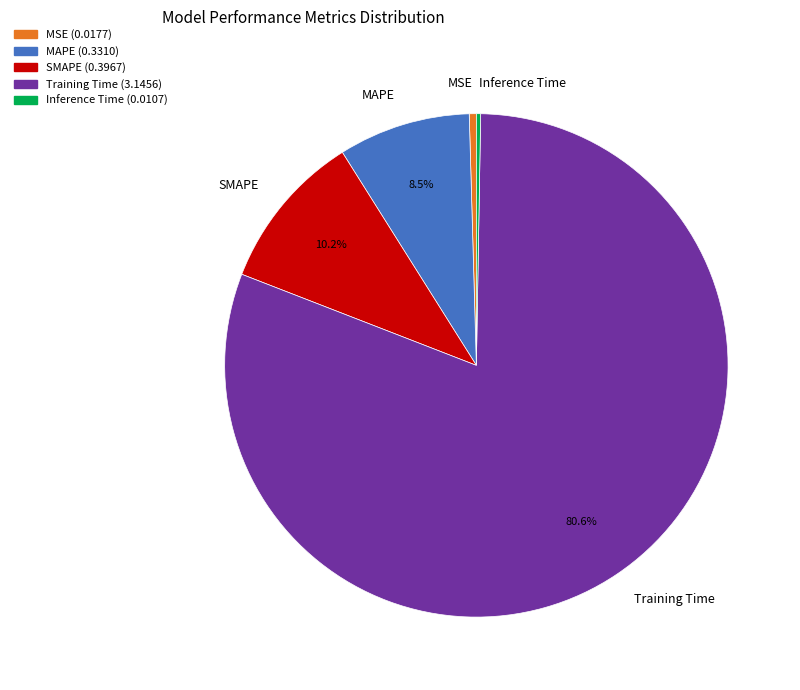

Is there any slice that represents more than half of the pie?

Yes